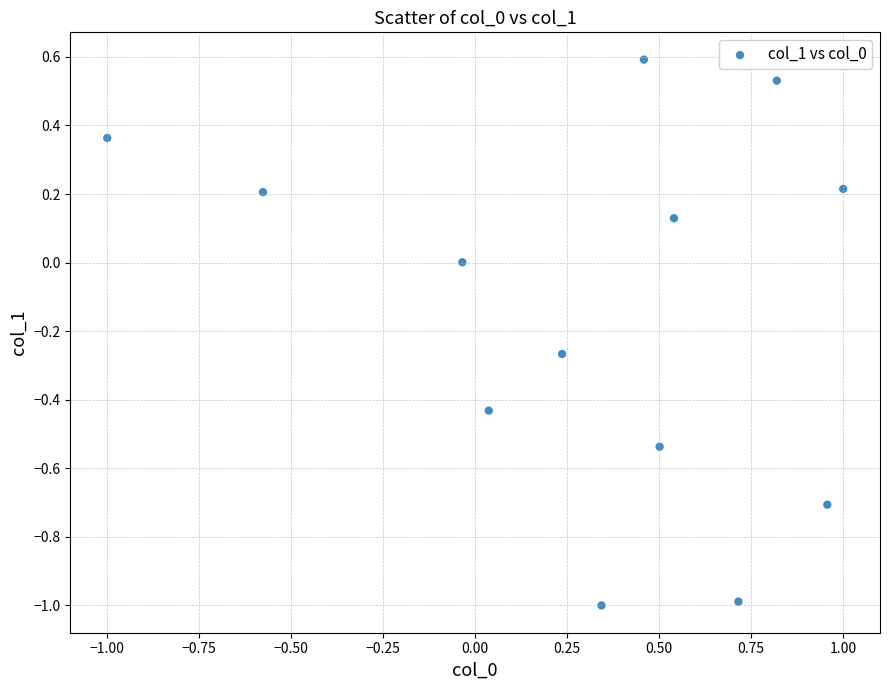

What is the range of X values (max minus min)?

2.0